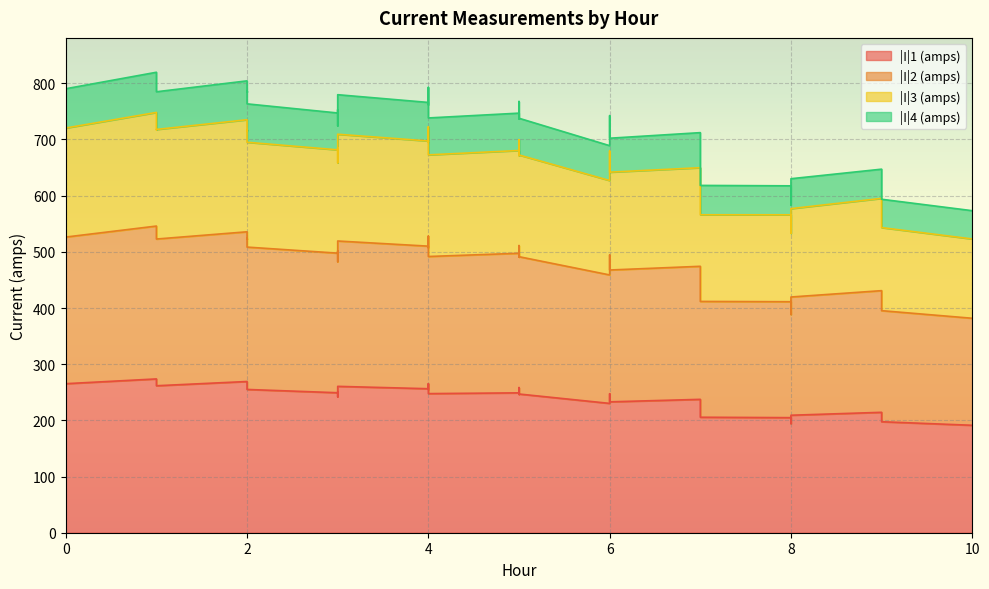

How many distinct data groups are displayed?

4